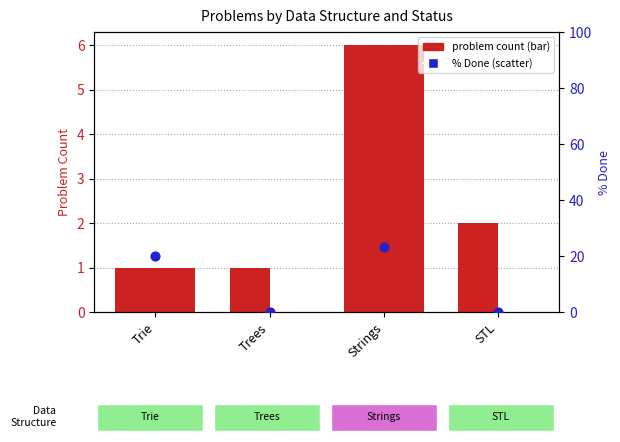

At which category is the sum across all series the highest?

Strings